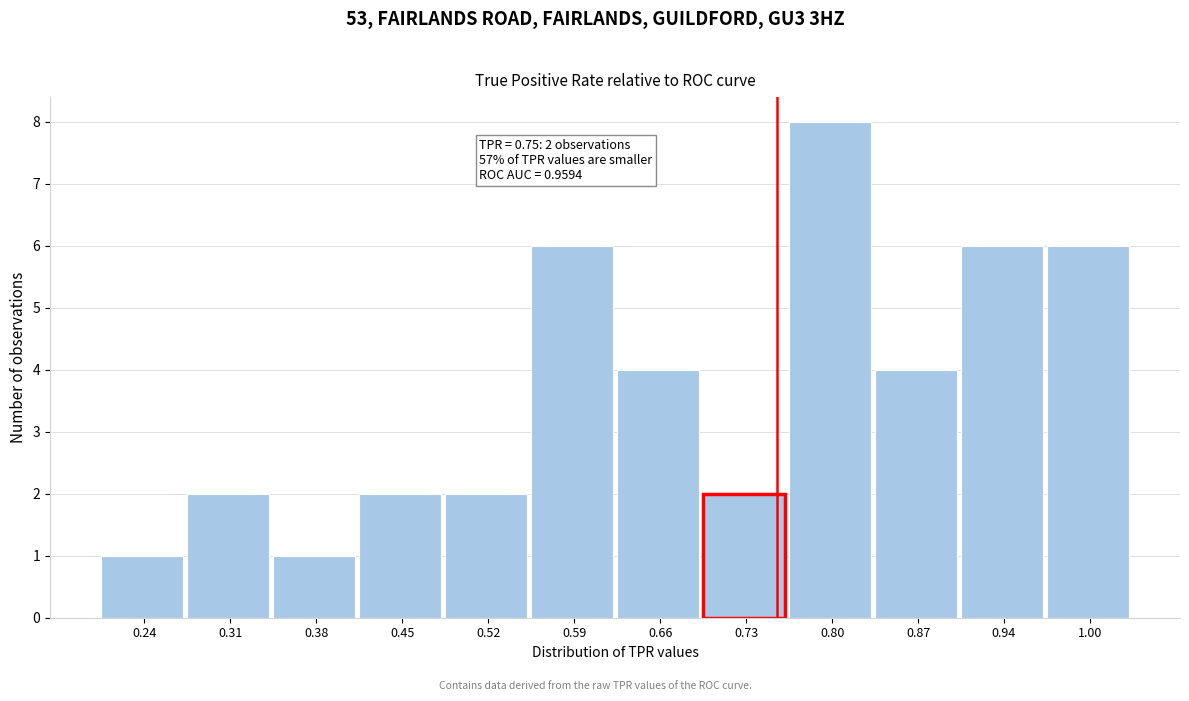

Which range on the x-axis has the tallest bar?

0.76 to 0.83